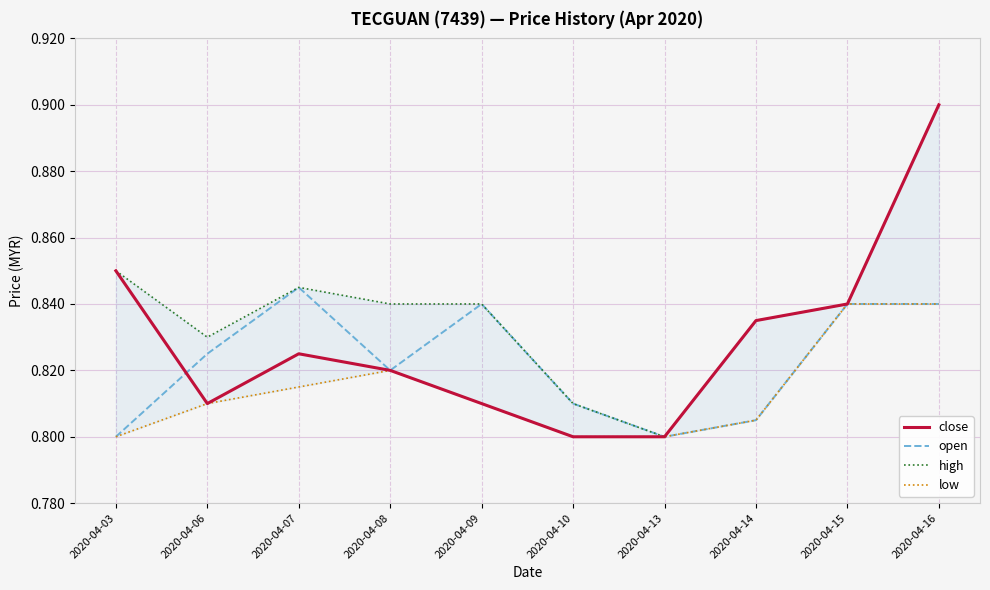

Reading right to left, what are all the values shown in this chart?

close: 0.9	0.8	0.8	0.8	0.8	0.8	0.8	0.8	0.8	0.8
open: 0.8	0.8	0.8	0.8	0.8	0.8	0.8	0.8	0.8	0.8
high: 0.9	0.8	0.8	0.8	0.8	0.8	0.8	0.8	0.8	0.8
low: 0.8	0.8	0.8	0.8	0.8	0.8	0.8	0.8	0.8	0.8